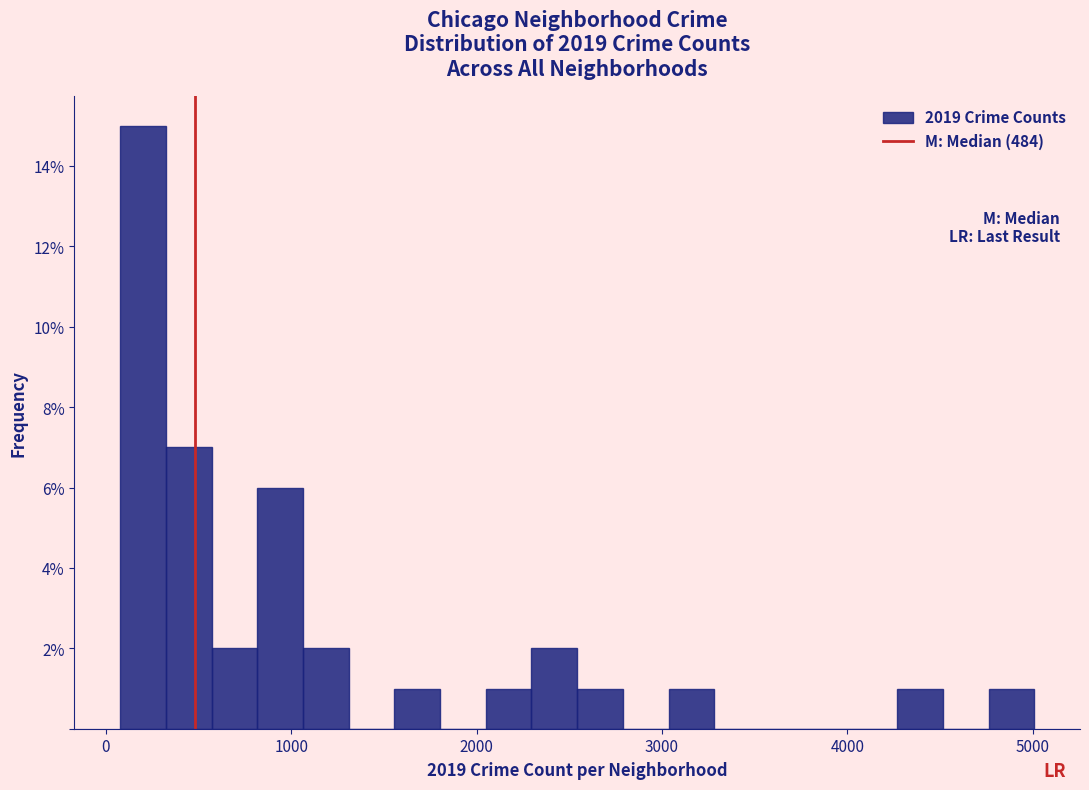

Read against the x-axis, roughly where is the centre of the tallest bar?

200